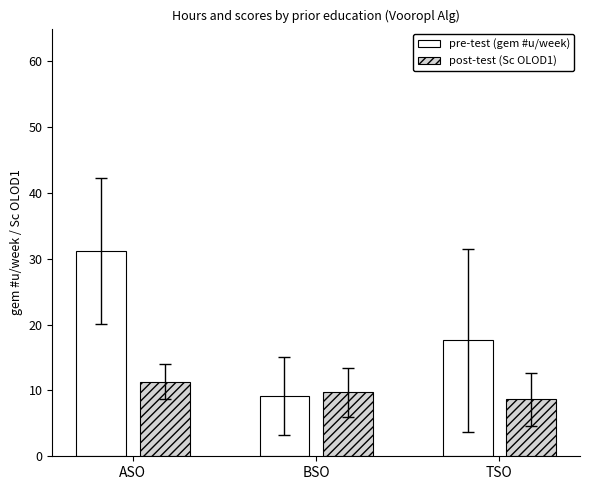

Is the value of pre-test (gem #u/week) at TSO greater than the value of post-test (Sc OLOD1) at TSO?

Yes